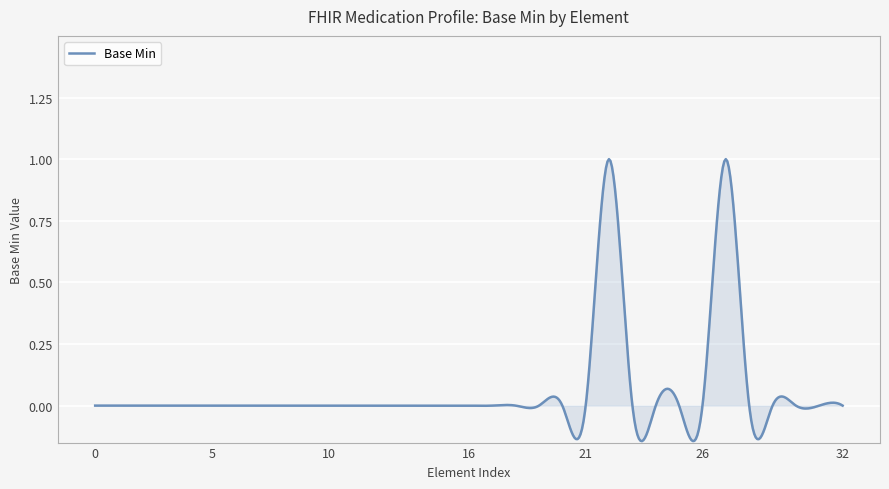

How many lines are shown in the chart?

1